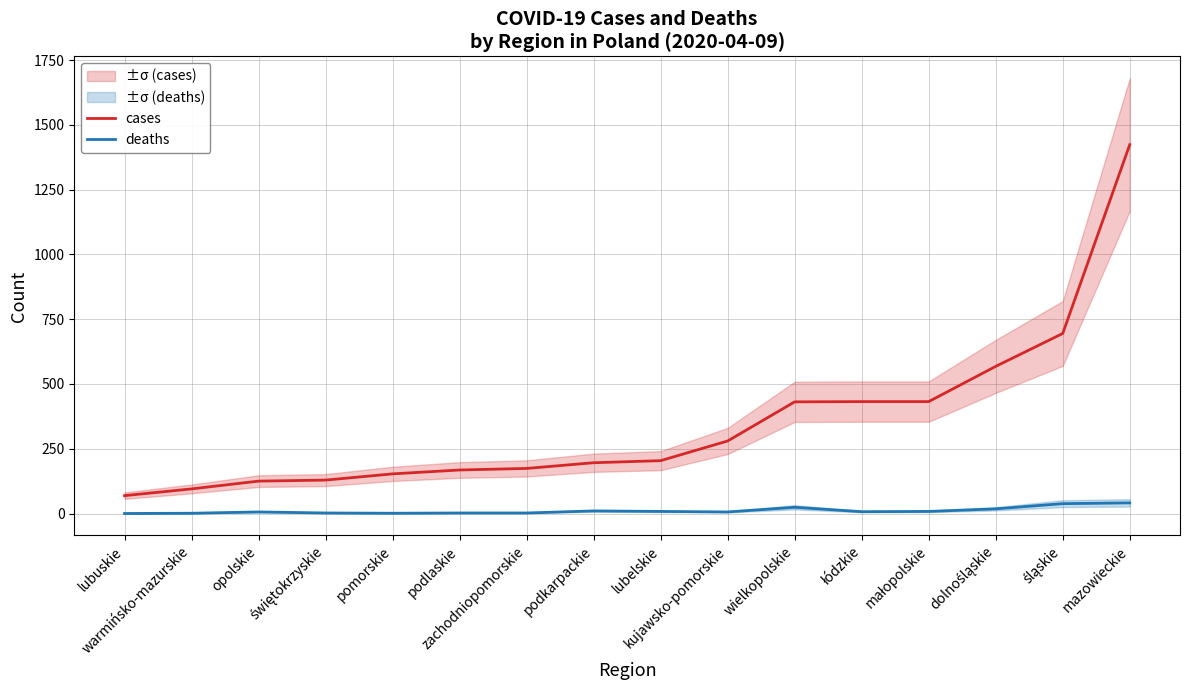

True or false: cases and deaths intersect in this chart.

False